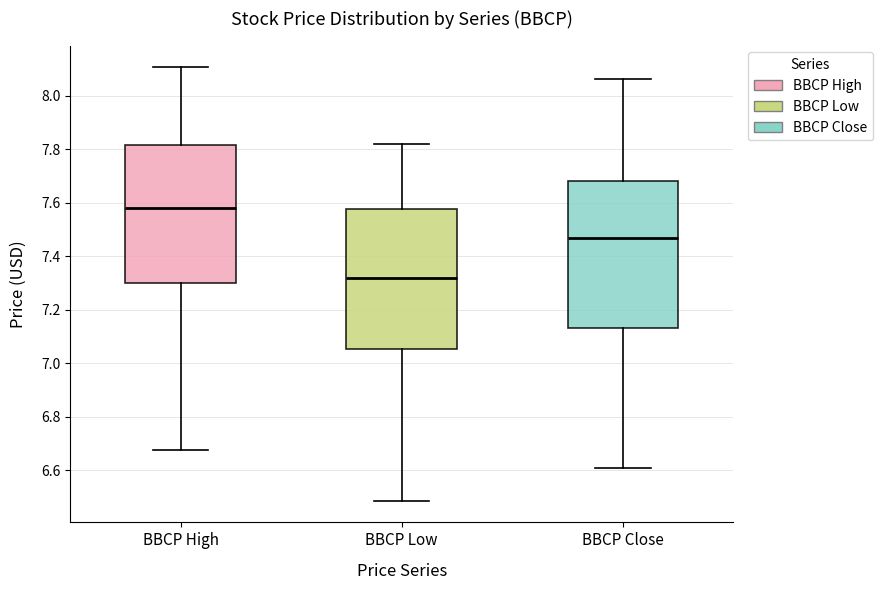

Reading left to right, read every box against the y-axis: the position of its median line, the range the box covers, and the ends of its whiskers. The values are not printed on the chart, so give them approximately, as read against the axis.

BBCP High: median 7.58, box 7.30 to 7.82, whiskers 6.68 to 8.10
BBCP Low: median 7.32, box 7.06 to 7.58, whiskers 6.48 to 7.82
BBCP Close: median 7.46, box 7.14 to 7.68, whiskers 6.60 to 8.06